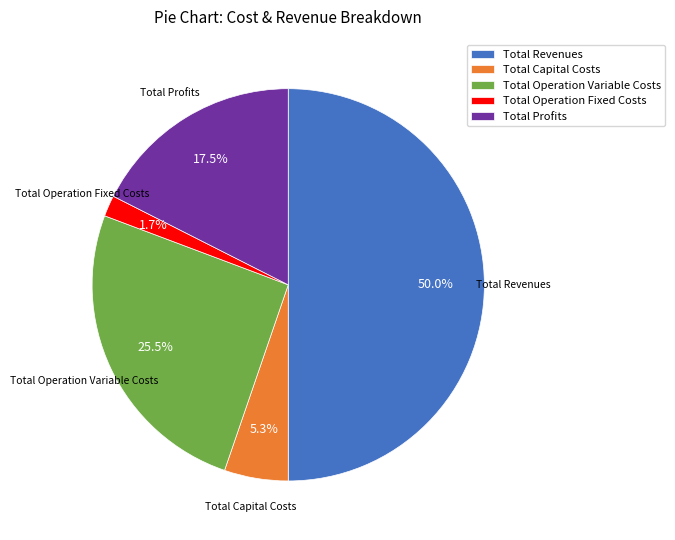

Which slice is the largest?

Total Revenues